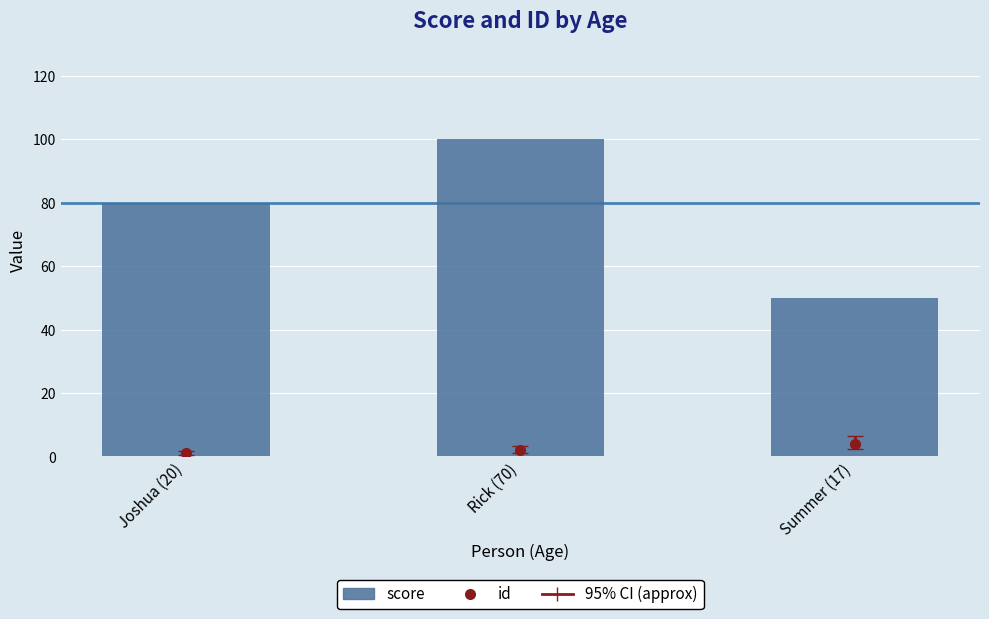

List the labels in order of value, smallest first.

Summer (17), Joshua (20), Rick (70)